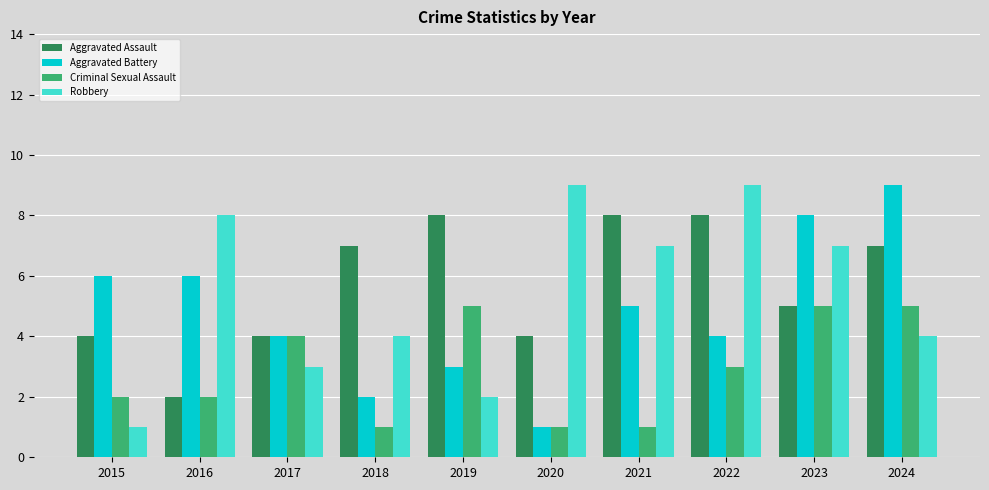

At 2022, list the series in order from largest to smallest.

Robbery, Aggravated Assault, Aggravated Battery, Criminal Sexual Assault